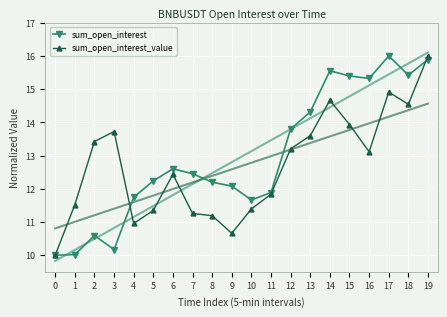

At which label is sum_open_interest closest to 13?

6